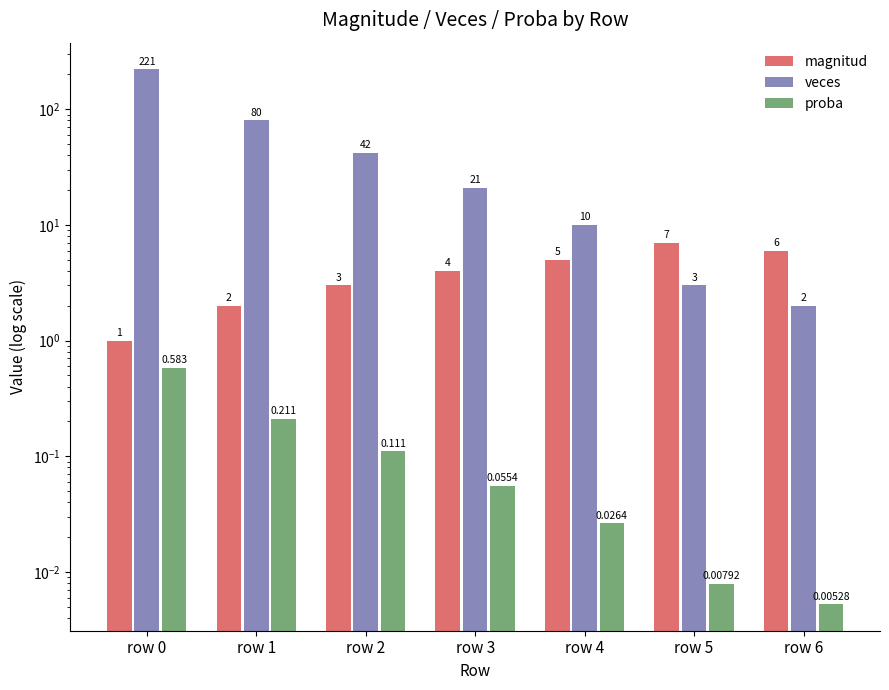

At which category is the sum across all series the highest?

row 0